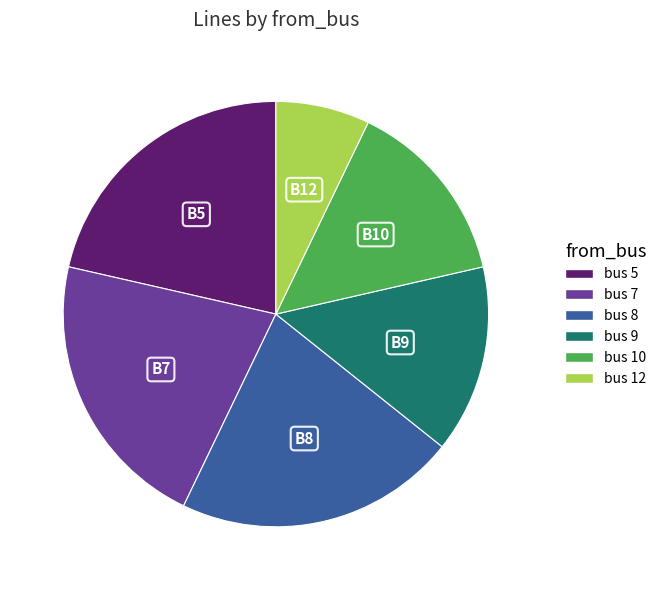

Do bus 12 and bus 9 together represent more than half of the pie?

No